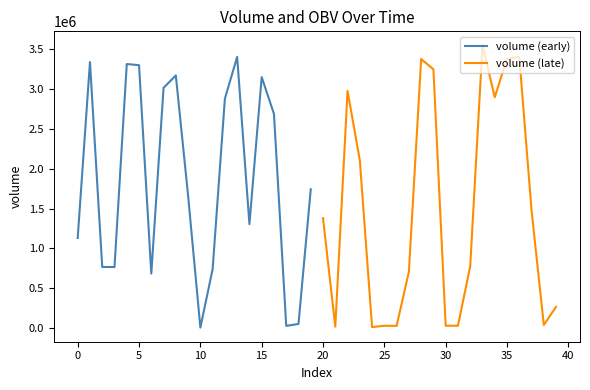

Which series has the widest spread of values?

volume (late)